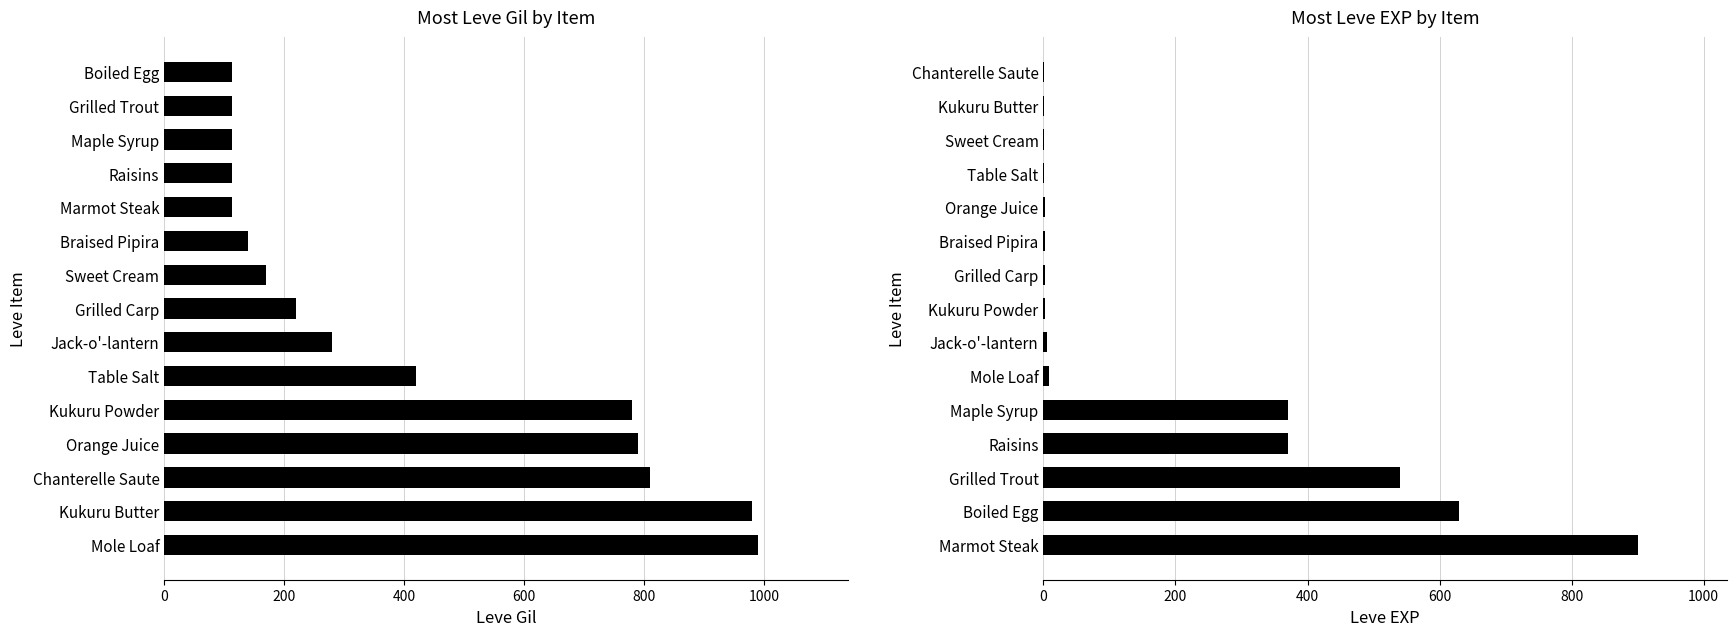

What is the smallest value displayed?

1